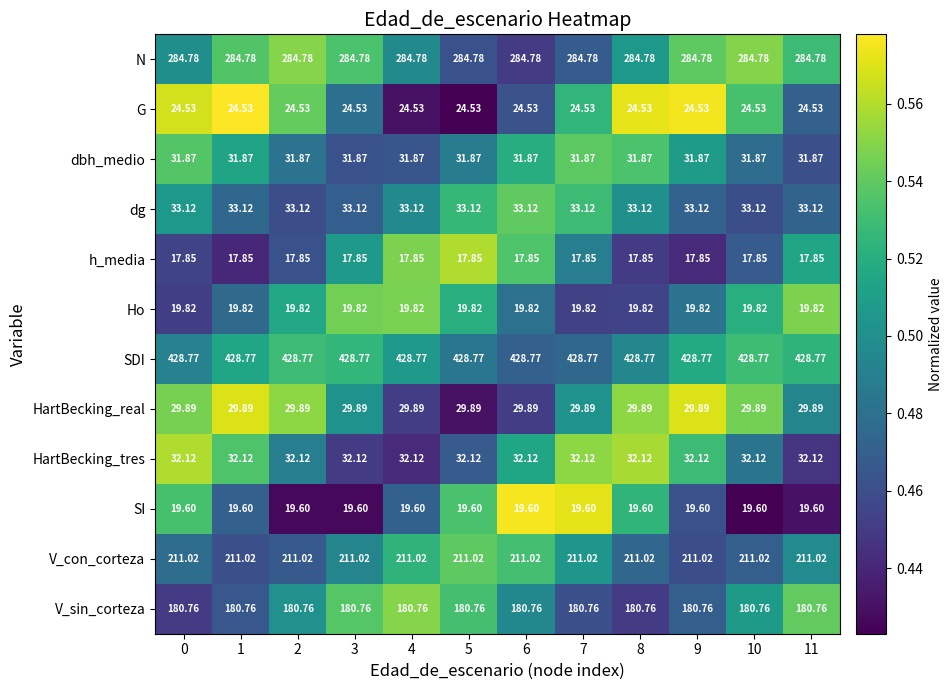

Which series has the largest total across all categories?

SDI